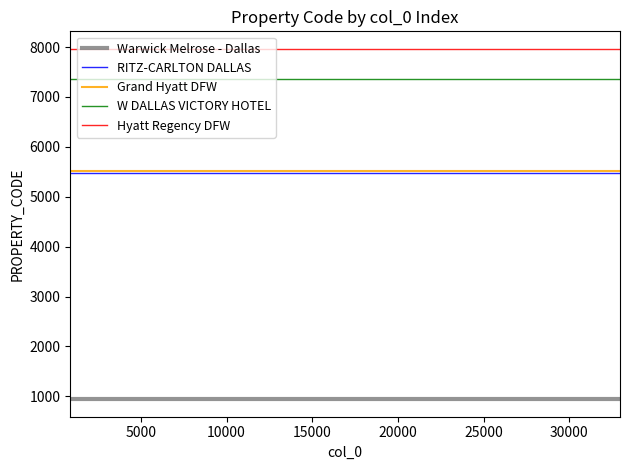

What is the greatest value displayed?

7965